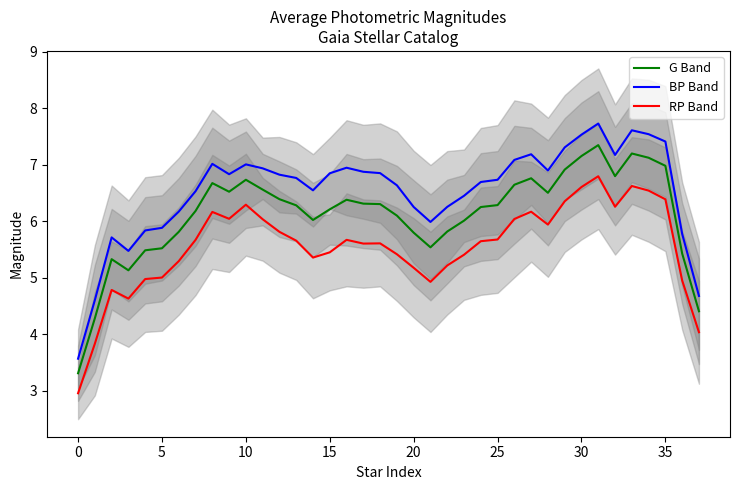

List the series in order of their overall mean, highest first.

BP Band, G Band, RP Band